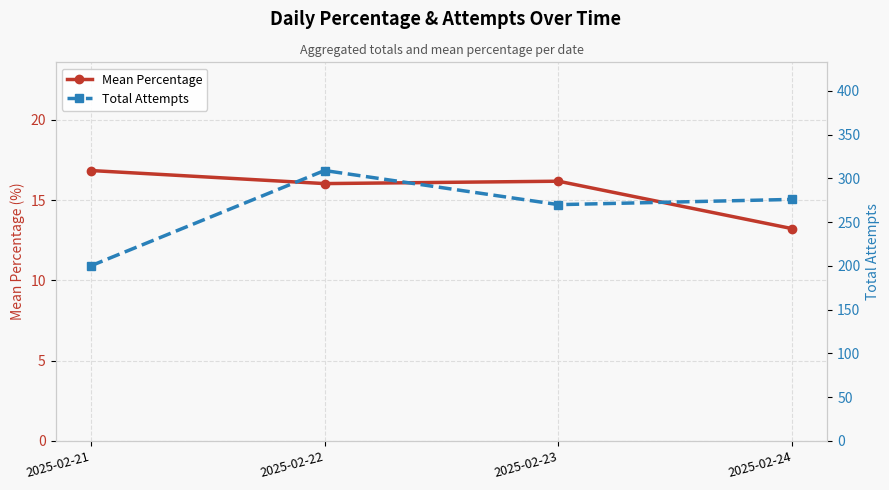

How many lines are shown in the chart?

2